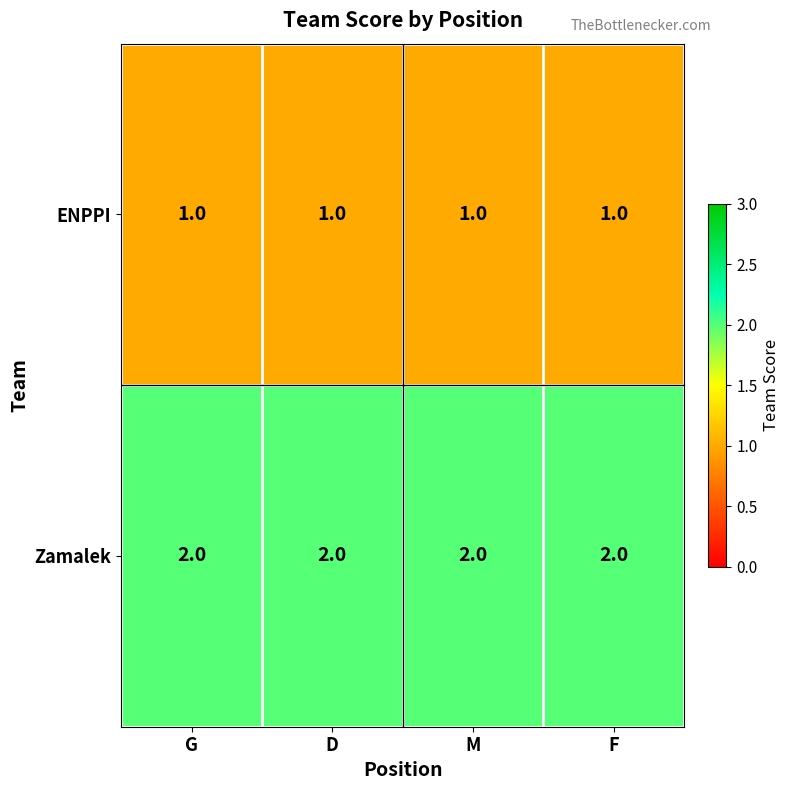

At how many categories does at least one series exceed 1?

4